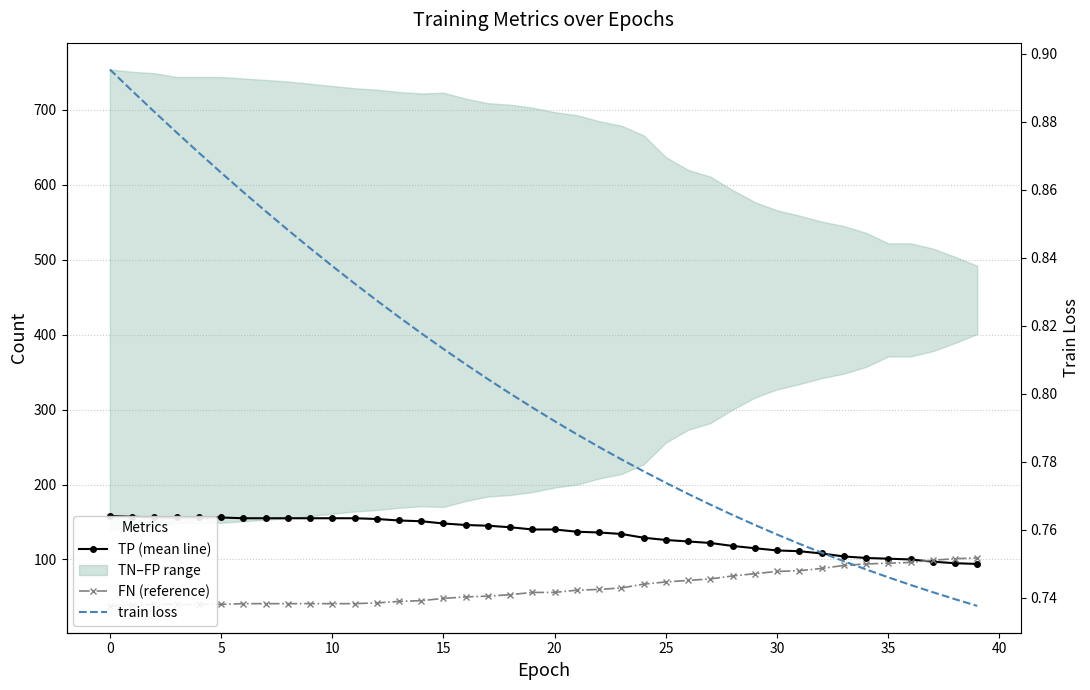

How many times do TP (mean line) and FN (reference) cross each other?

1